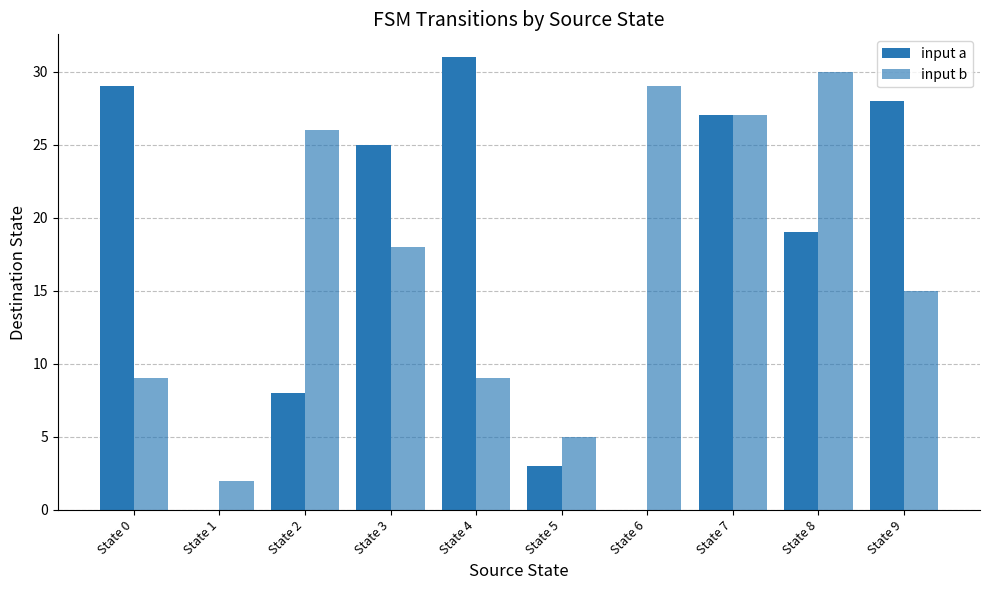

Which category has the highest value across all series?

State 4